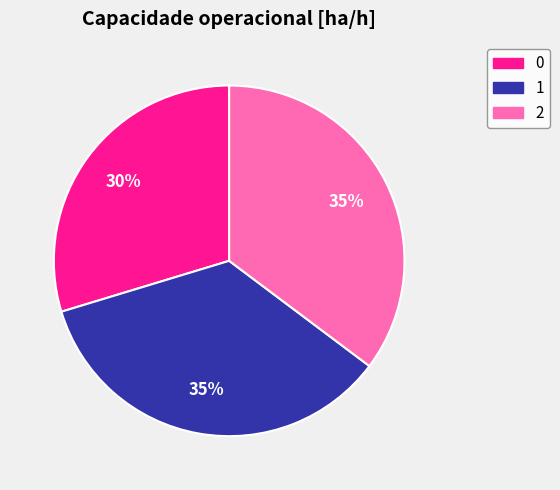

Approximately how many times larger is the value at 2 compared to 0?

1.2